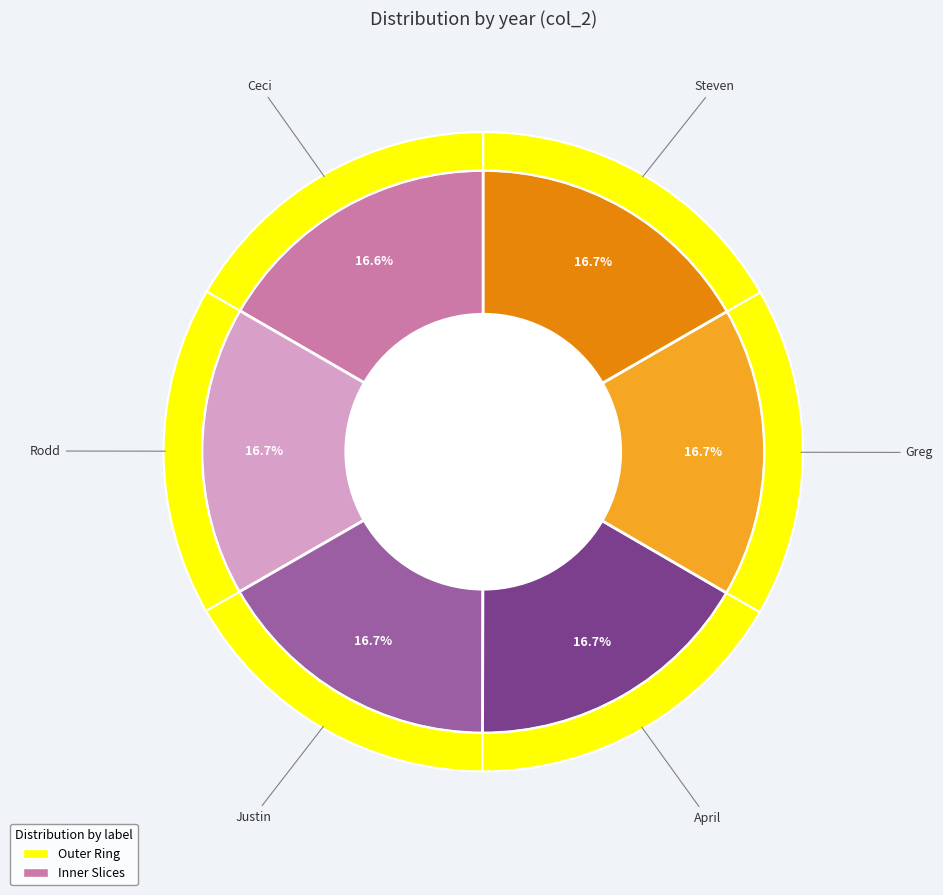

What is the largest slice in the pie chart?

Steven